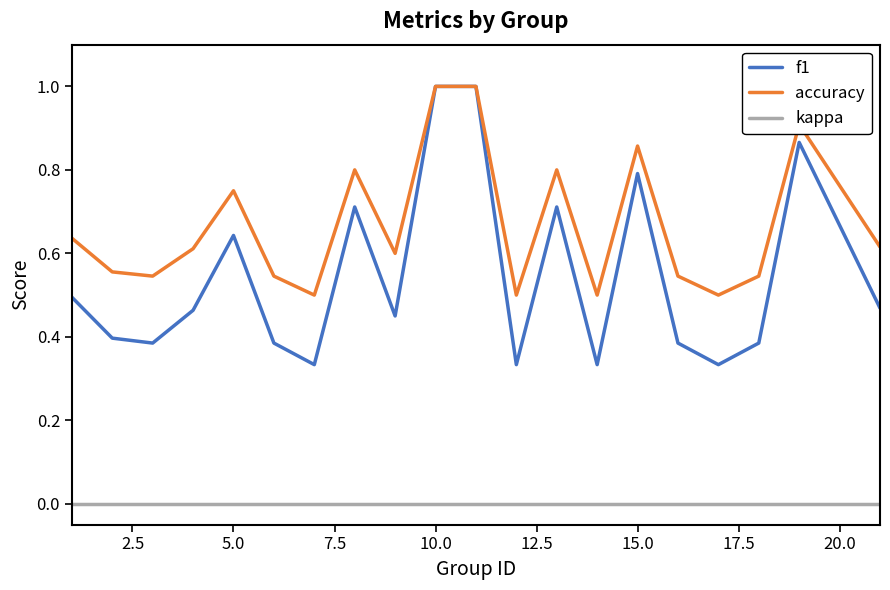

Which series has the largest range (max minus min)?

f1